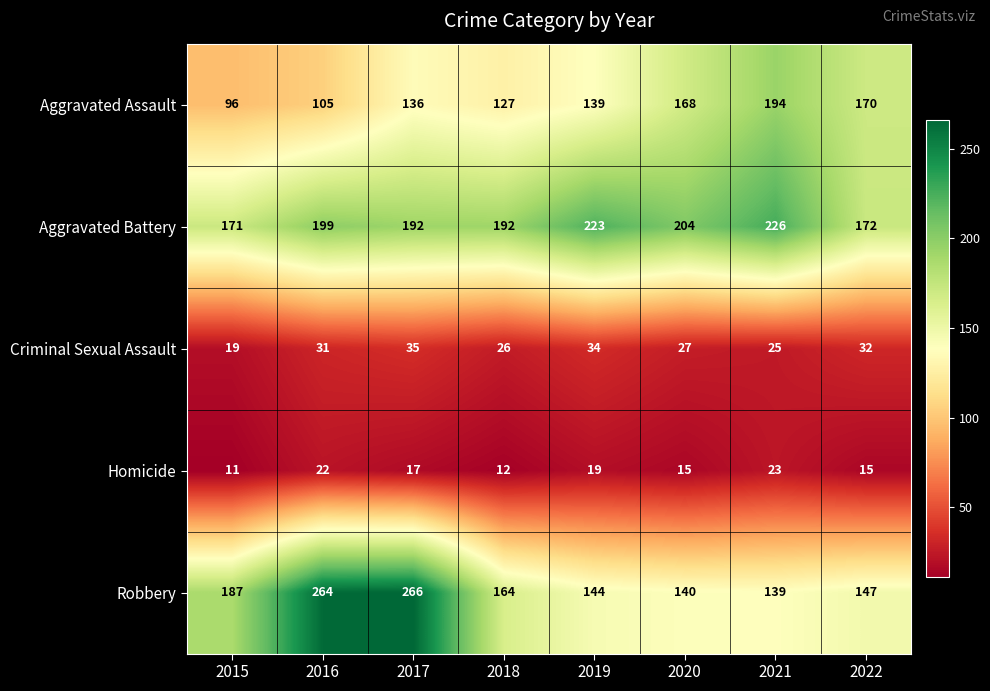

Is it true that Aggravated Assault equals 298 at 2022?

False